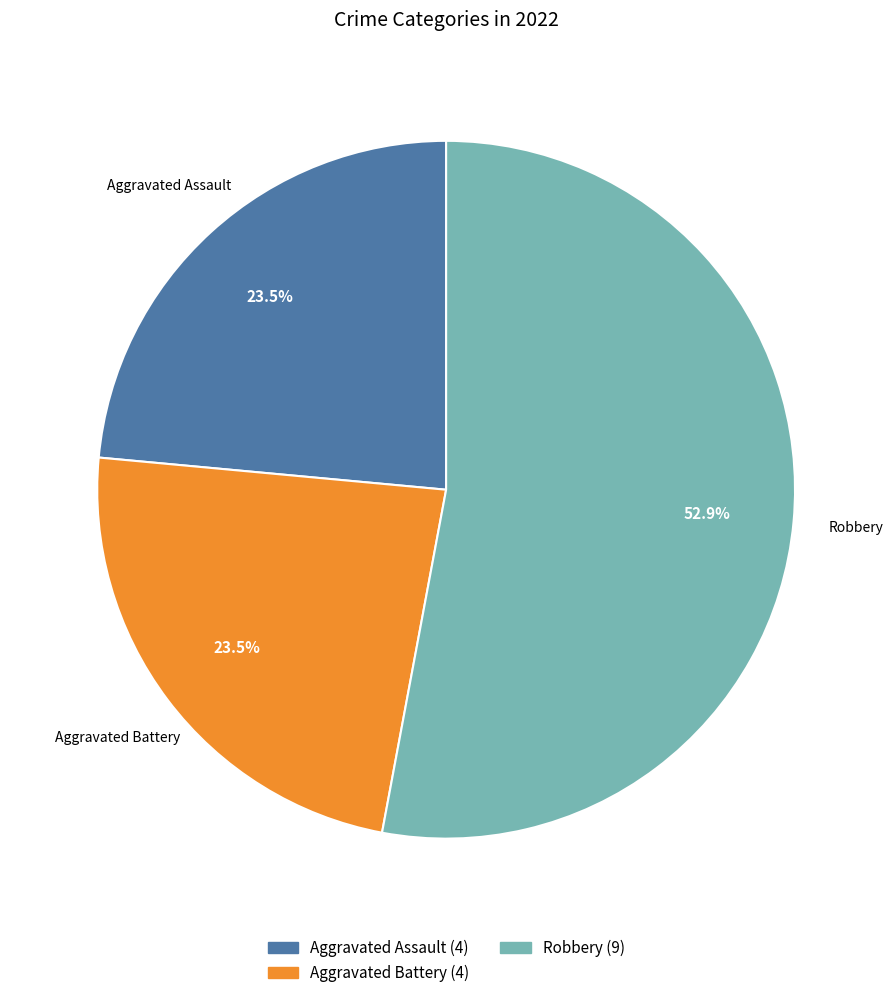

Does any single category account for the majority?

Yes